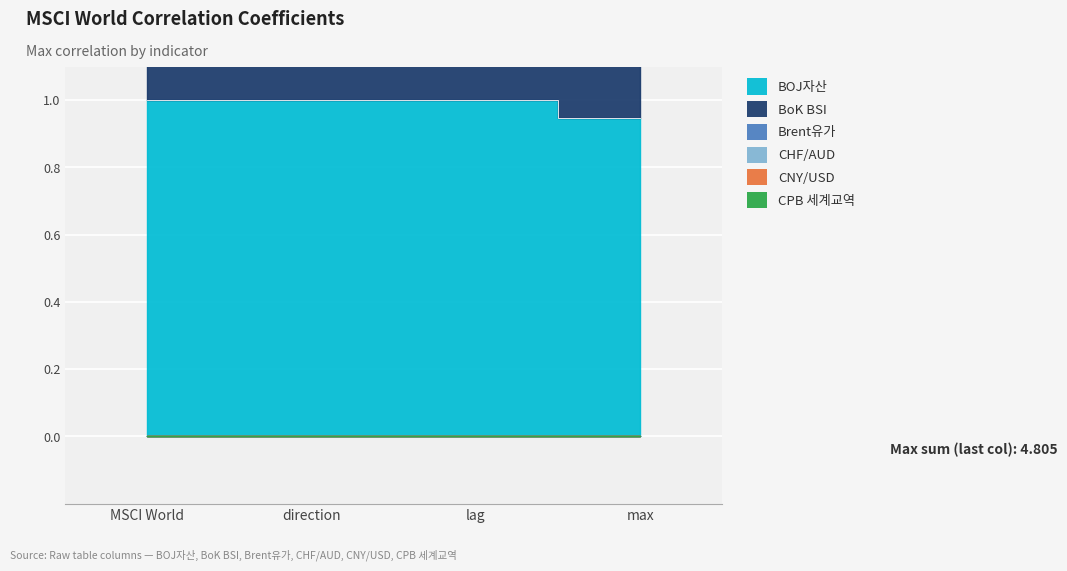

Between direction and lag, which is larger?

direction